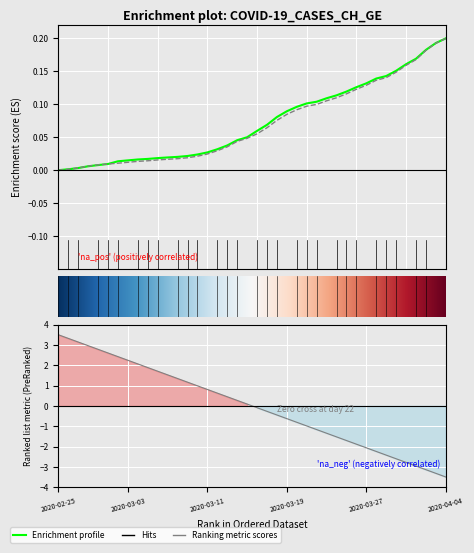

How many values in the GE series exceed 0?

39